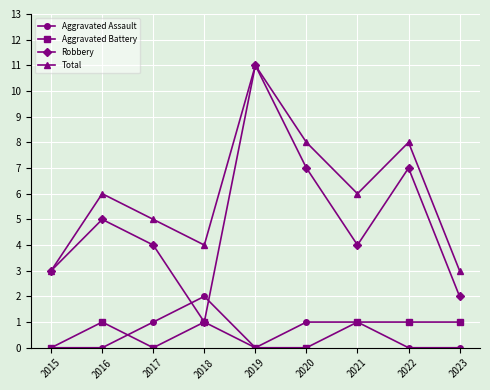

True or false: Robbery has more than 1 interior local peaks.

True